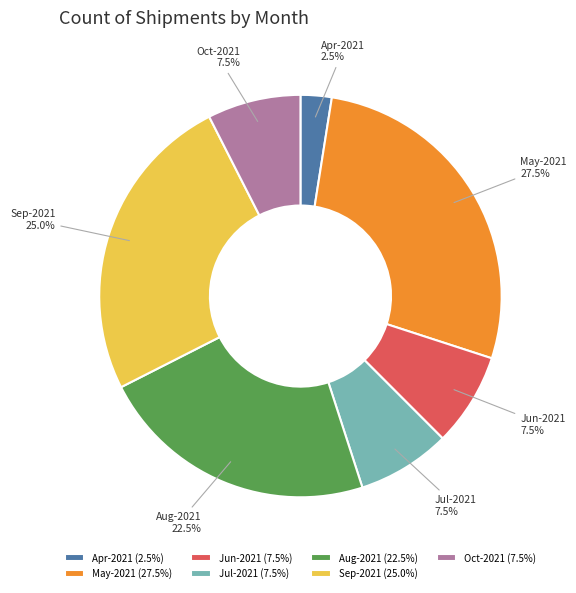

Approximately how many times larger is the value at Oct-2021 compared to Apr-2021?

3.0